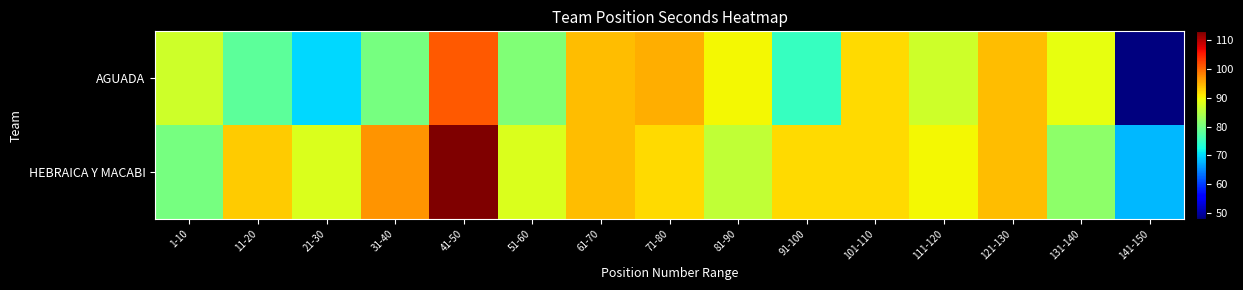

Between 41-50 and 11-20, which is larger?

41-50